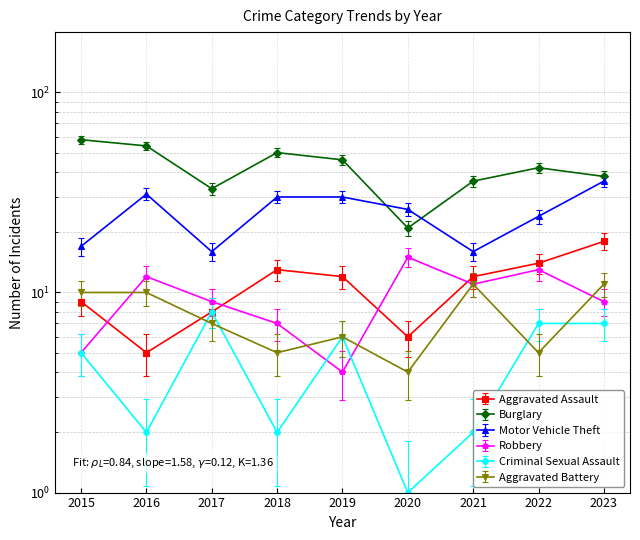

Rank the categories by Motor Vehicle Theft value from highest to lowest.

2023, 2016, 2018, 2019, 2020, 2022, 2015, 2017, 2021